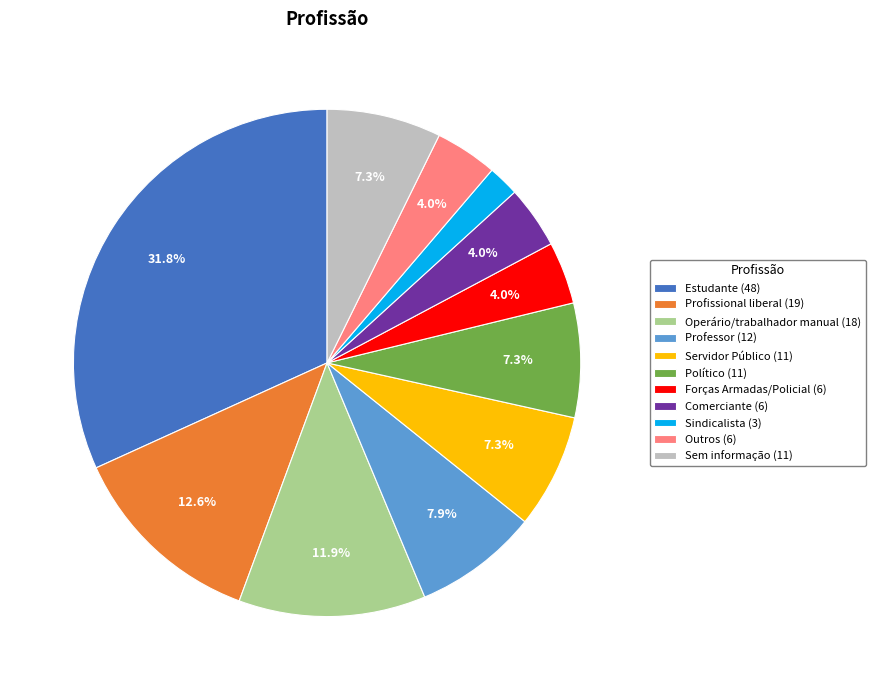

The Professor slice represents 8% of the pie. True or false?

True